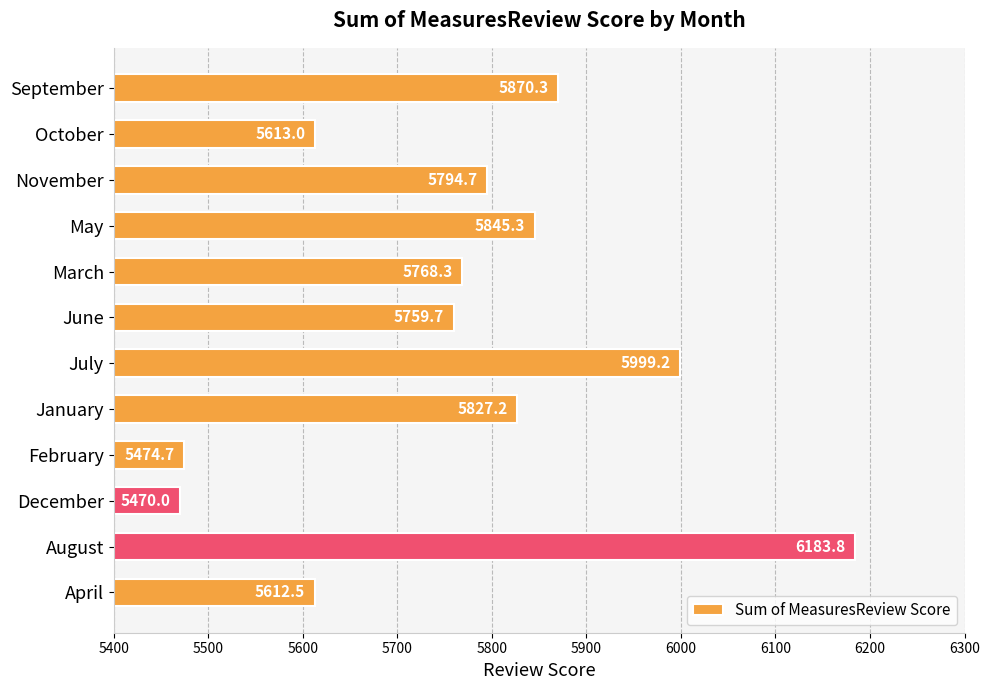

What is the difference between the maximum and minimum values?

713.8